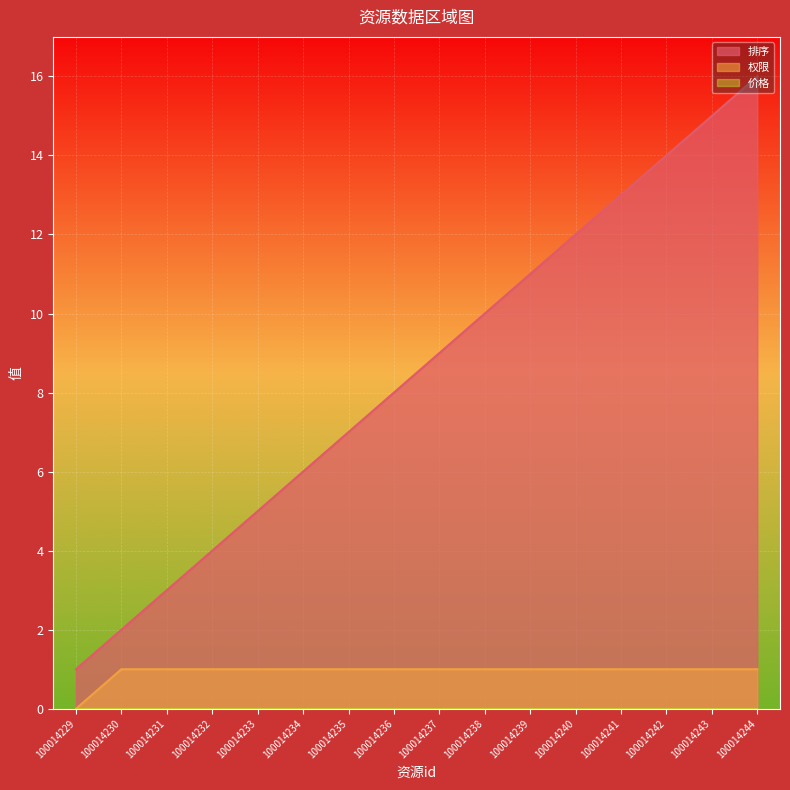

True or false: 权限 and 排序 intersect in this chart.

False